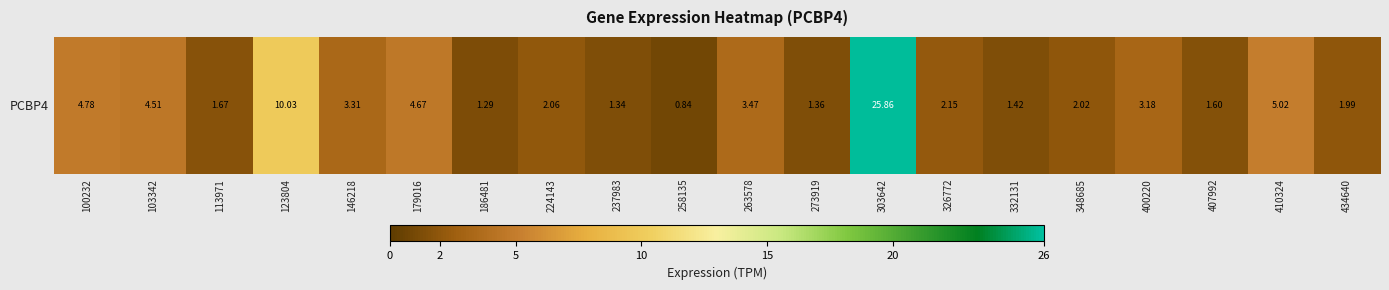

Approximately how many times larger is the value at 348685 compared to 179016?

0.4